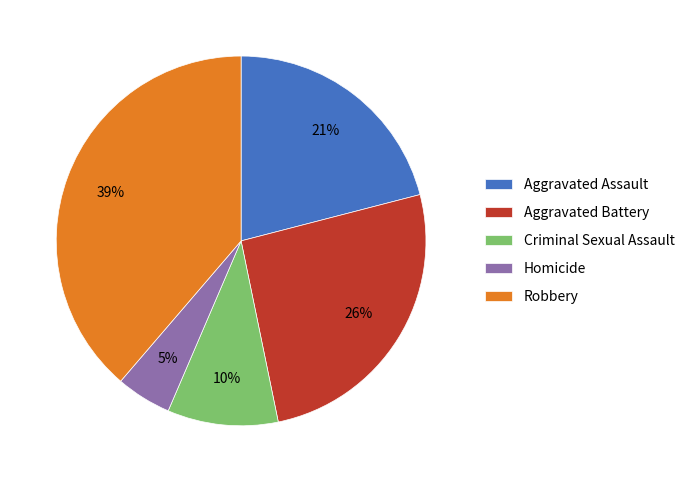

To the nearest percent, what percentage of the pie is Aggravated Battery?

26%